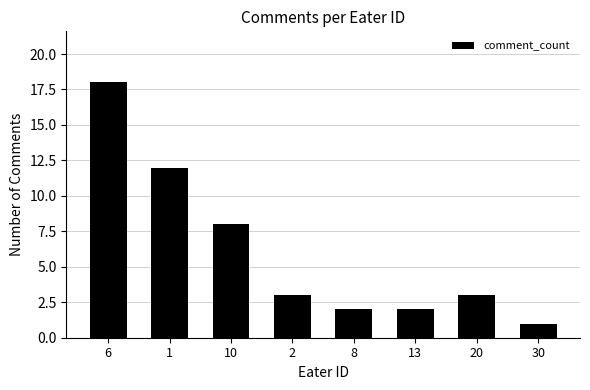

Where does the data first go above 3?

6